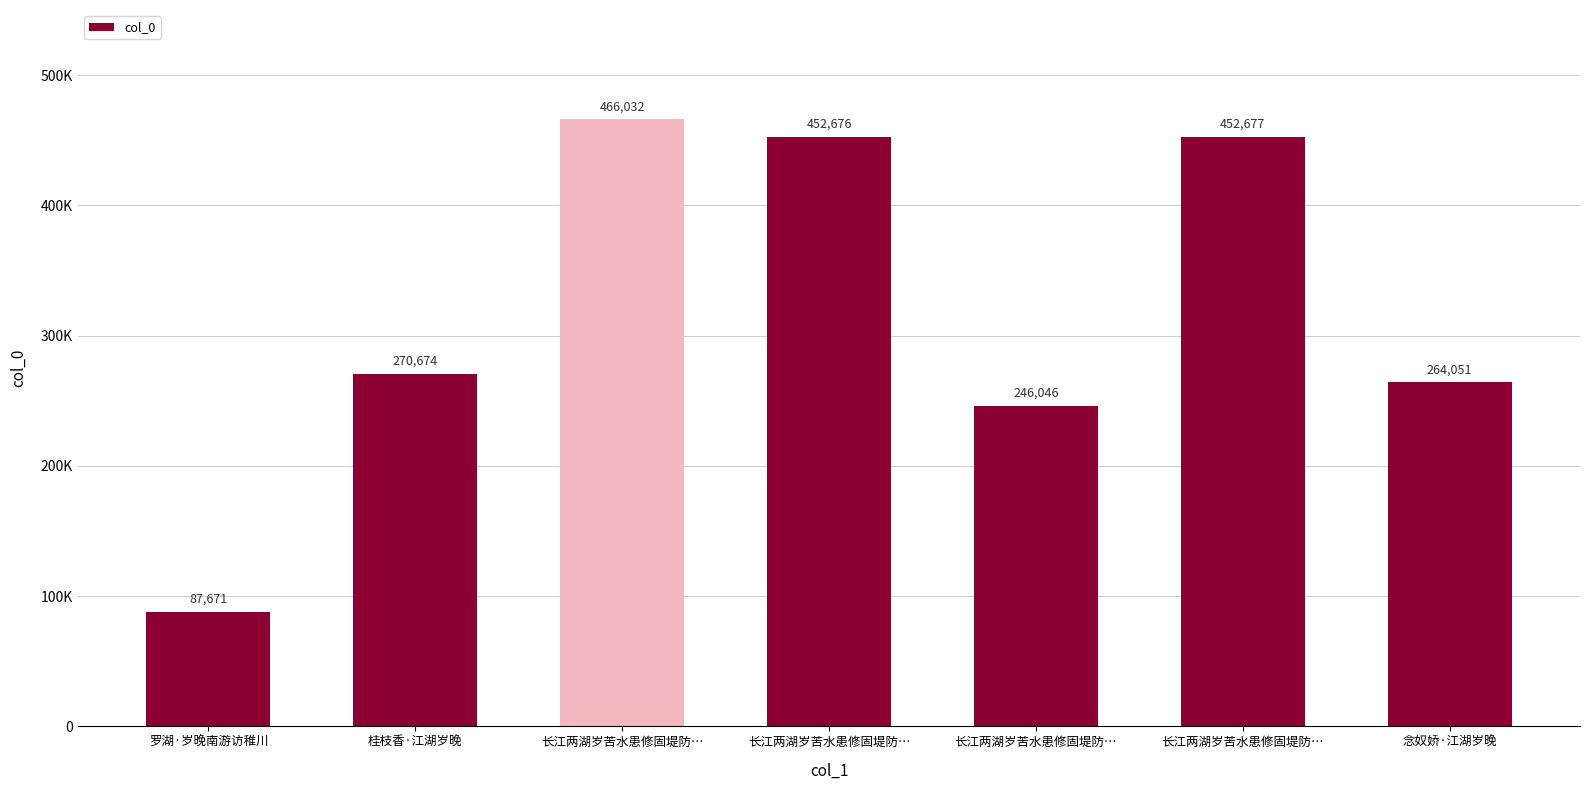

Does the chart contain stacked bars?

No